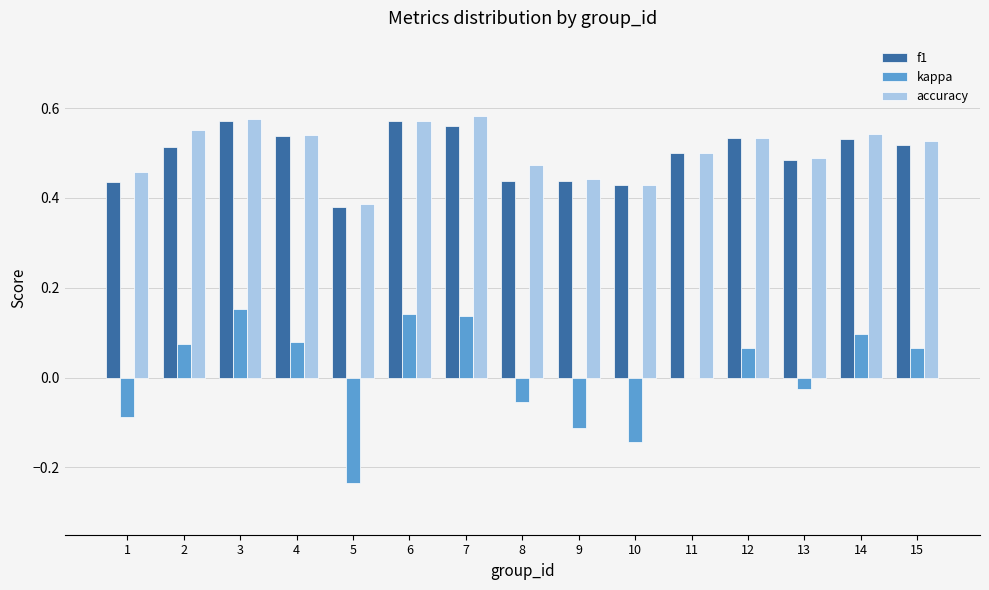

The value of f1 at 14 is 0.5. True or false?

True